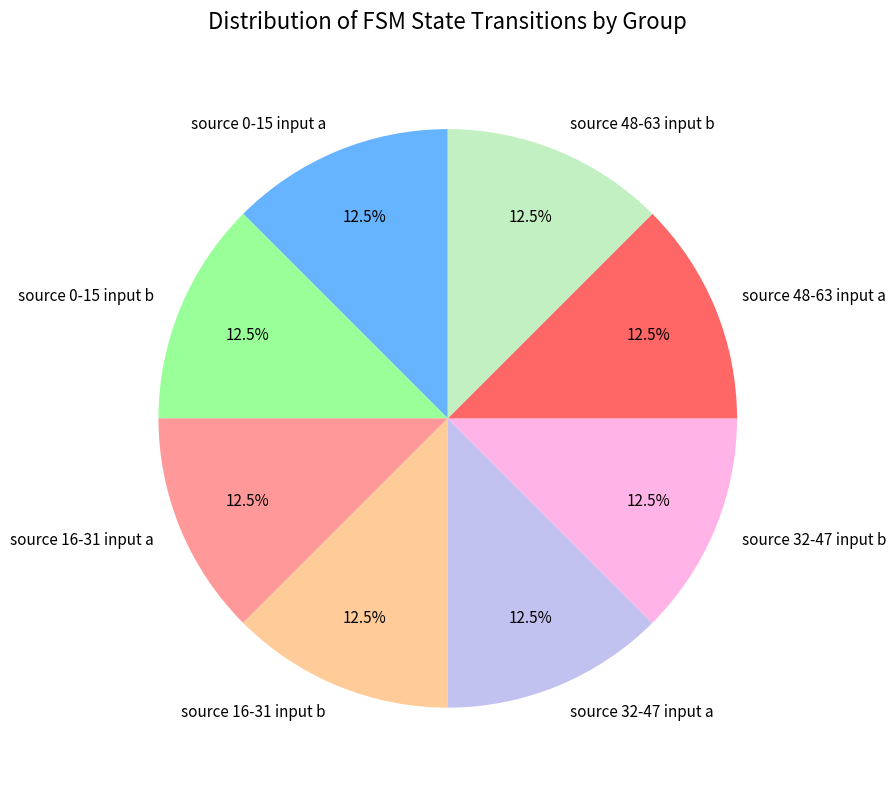

How many segments does this pie chart have?

8